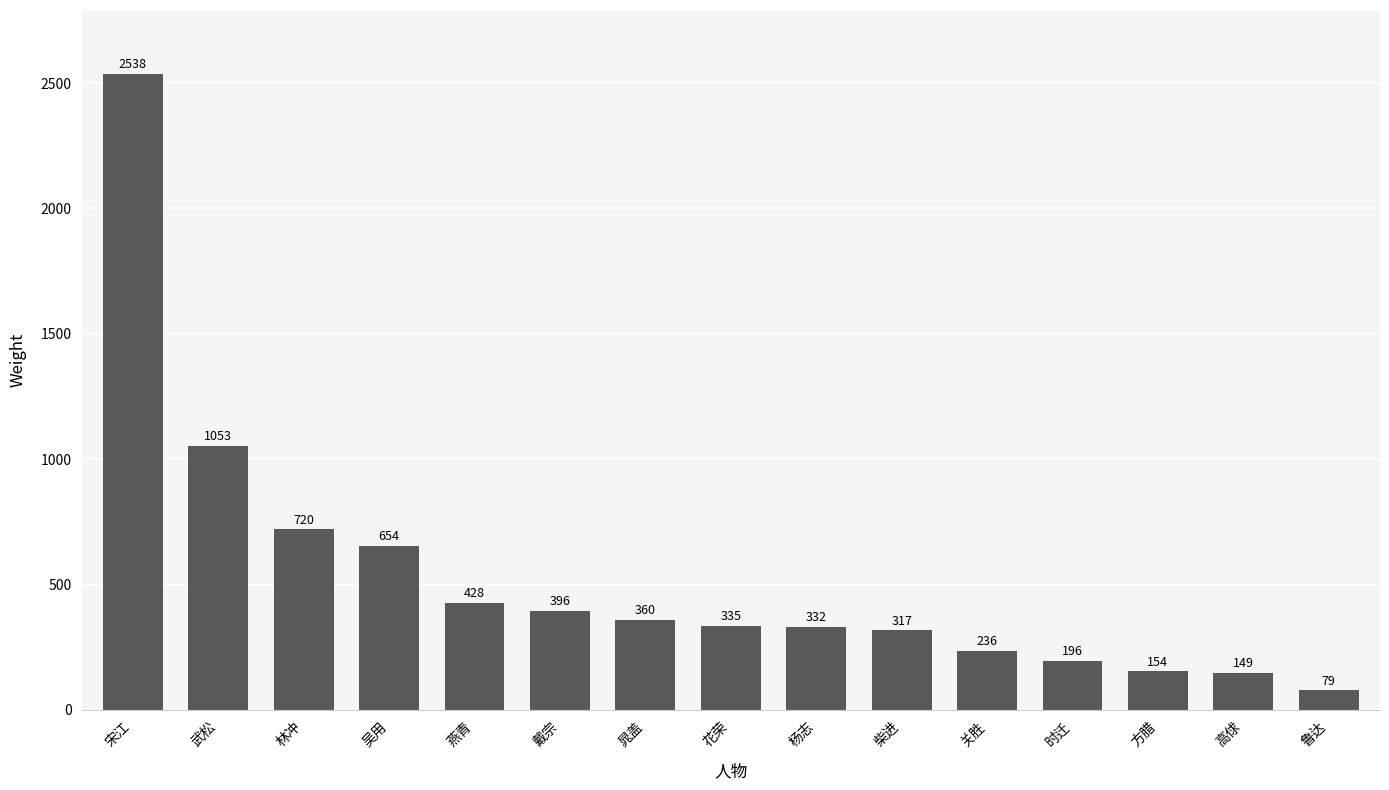

The value at 高俅 is 149. True or false?

True